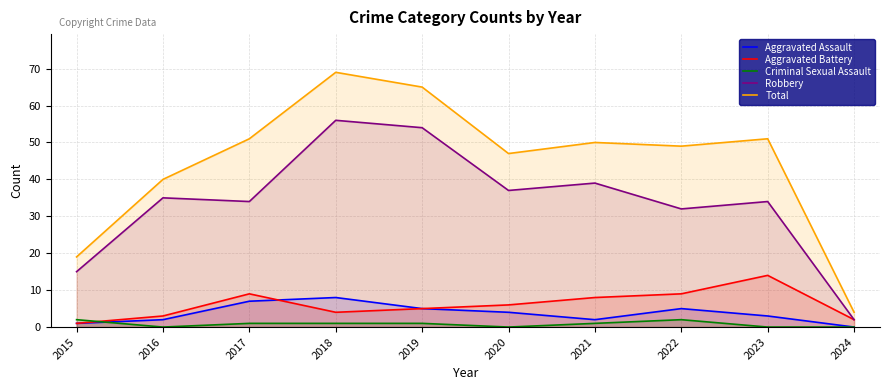

How many data points does each series have?

10